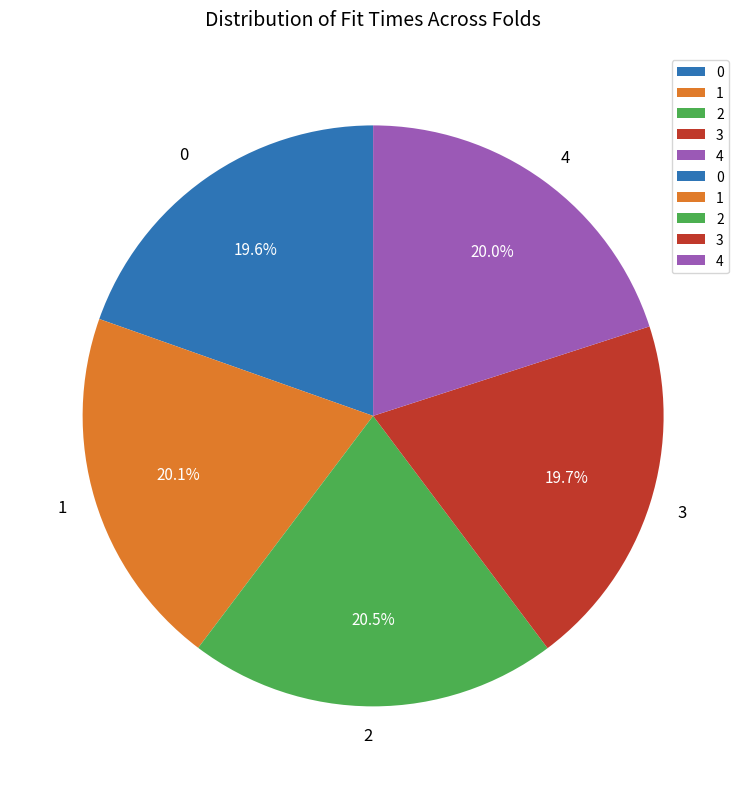

Count the number of slices in the pie.

5